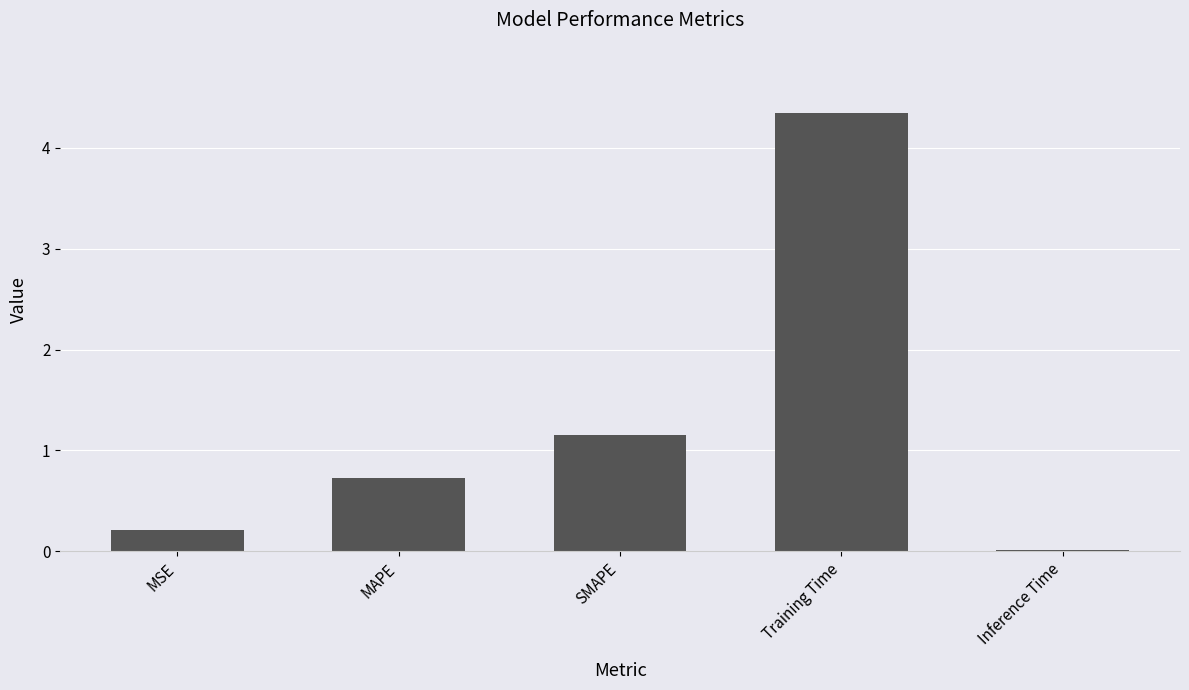

What is the difference between the maximum and minimum values?

4.3